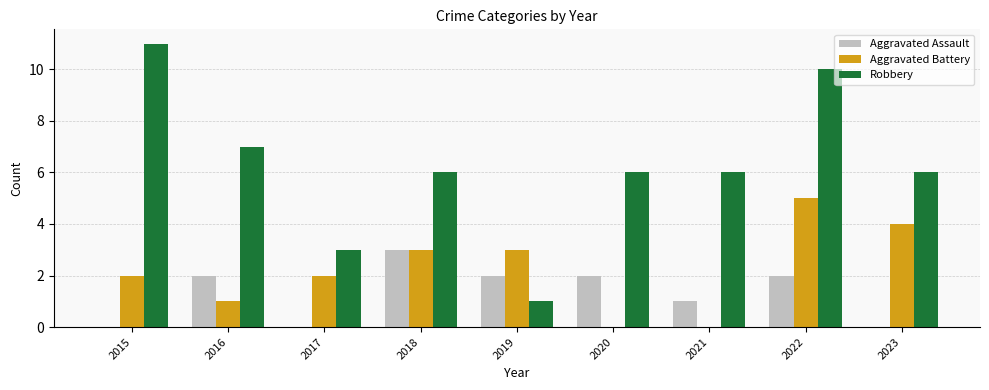

Which category has the highest value in the Aggravated Assault series?

2018